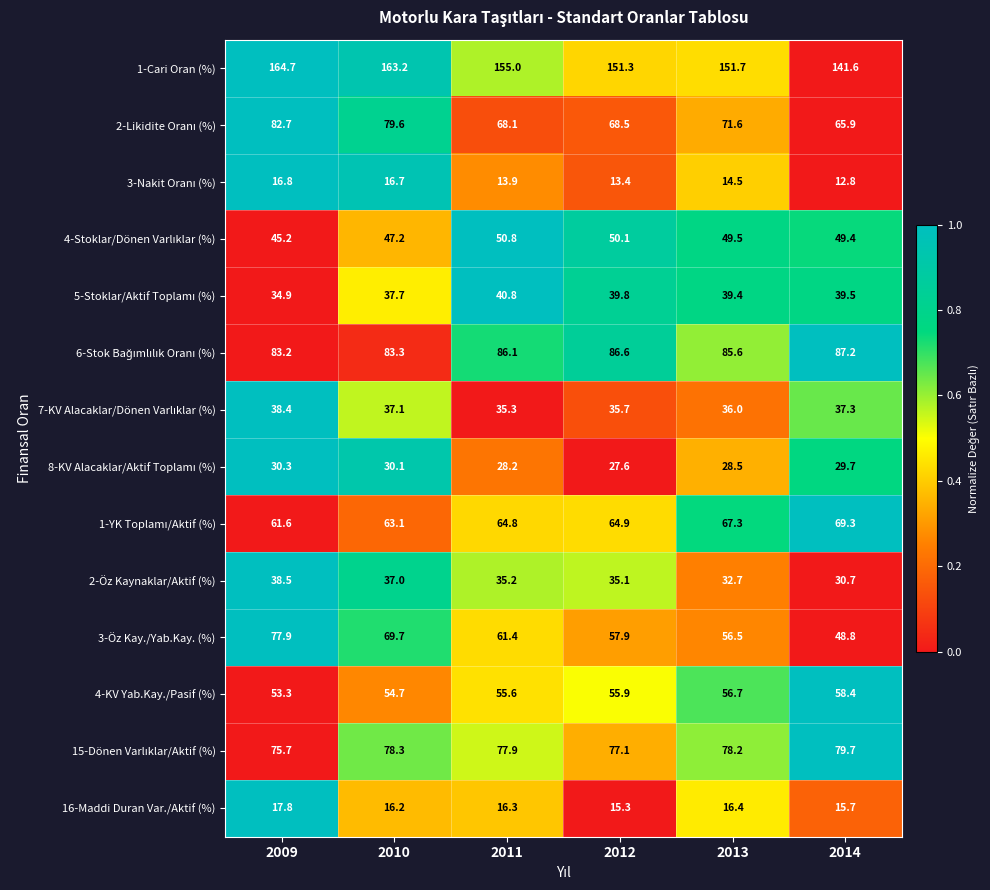

Which series has the largest range (max minus min)?

3-Öz Kay./Yab.Kay. (%)